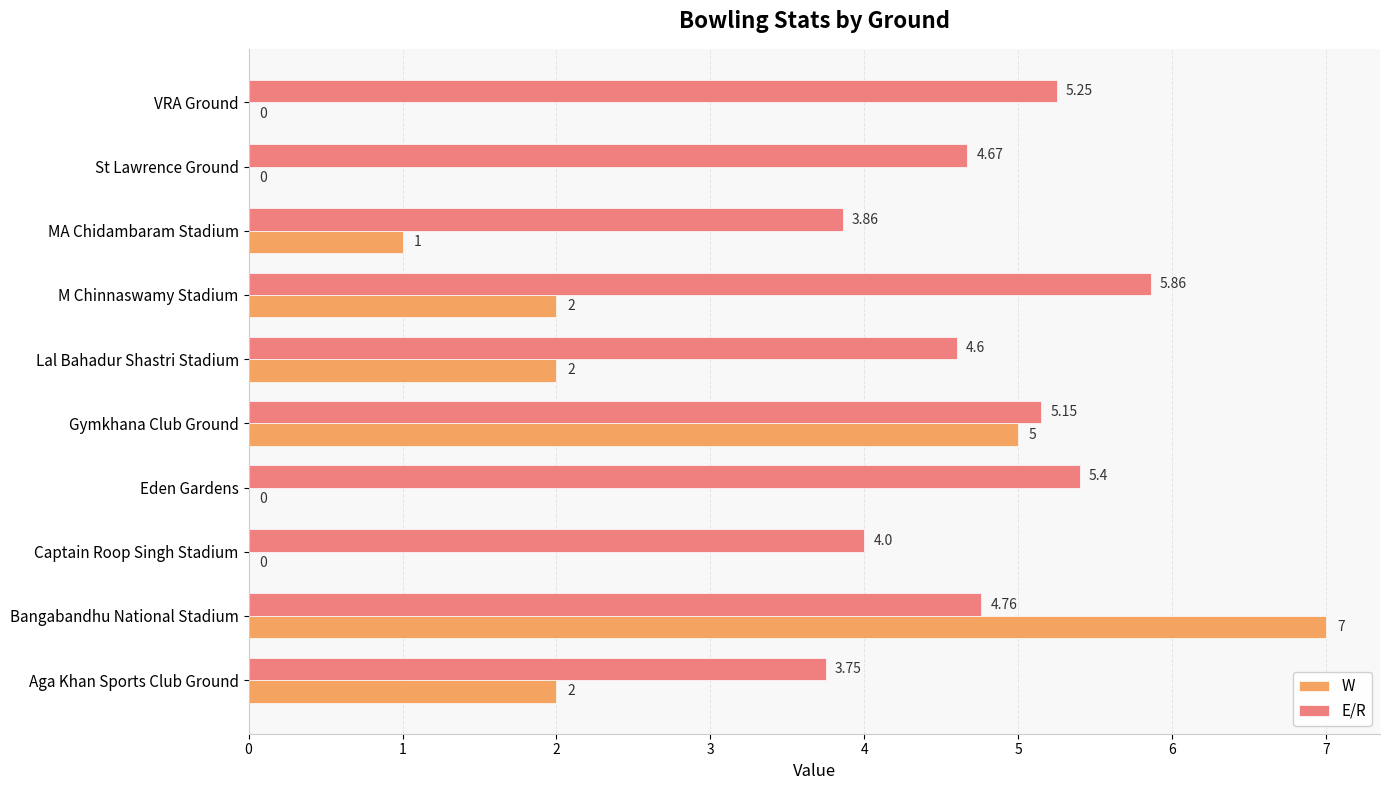

What is the sum of all W values?

19.0